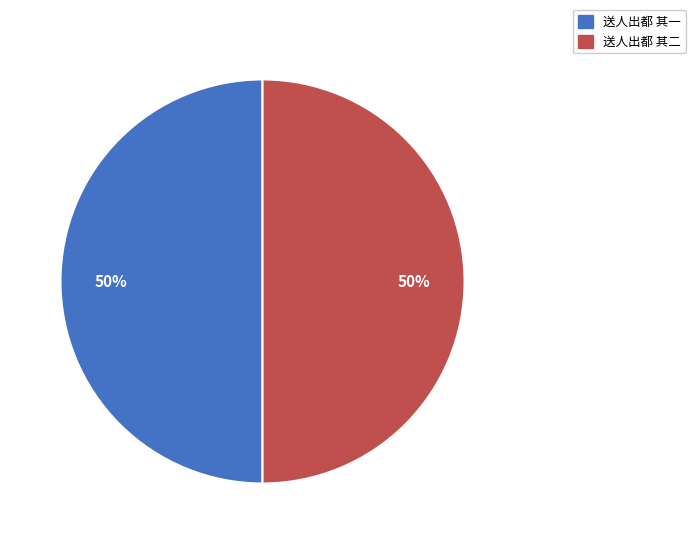

To the nearest percent, what is the combined percentage of 送人出都 其二 and 送人出都 其一?

100%